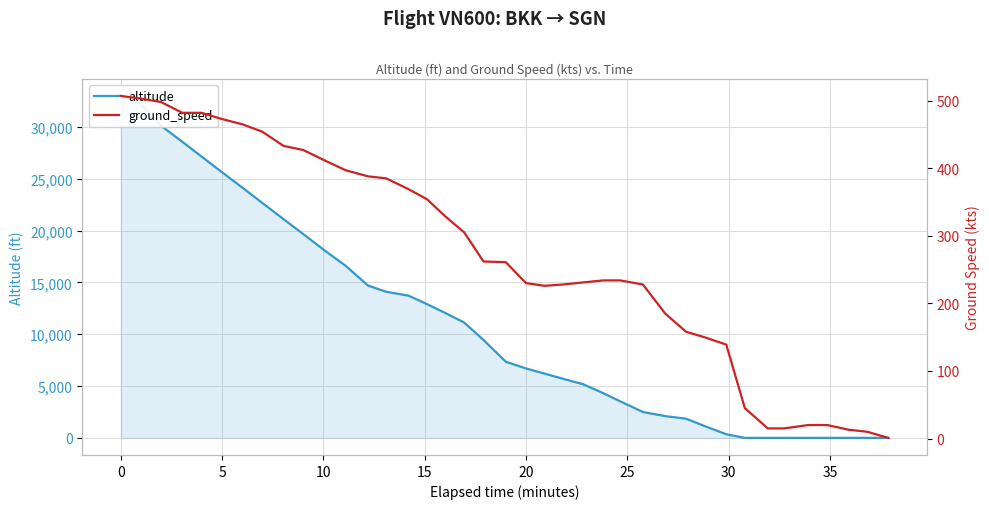

What is the sum of all ground_speed values?

10569